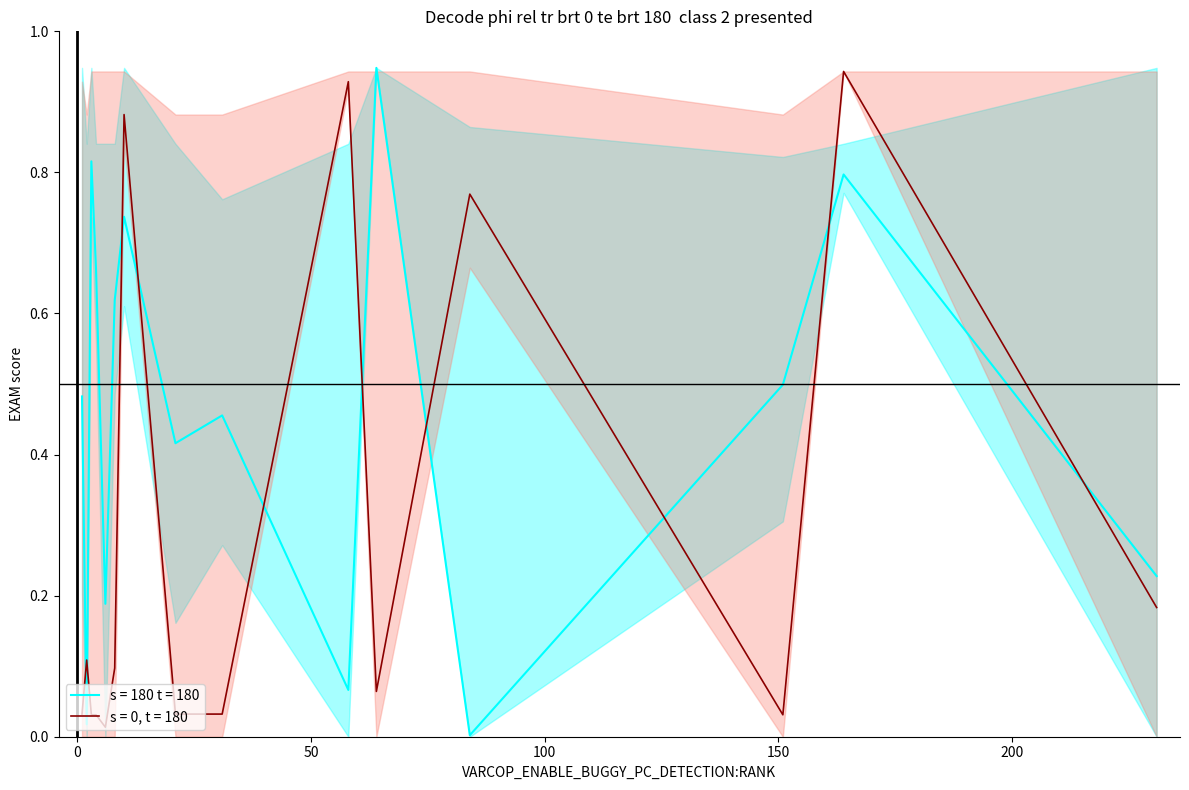

True or false: SBFL:EXAM and Arrieta:EXAM intersect in this chart.

True